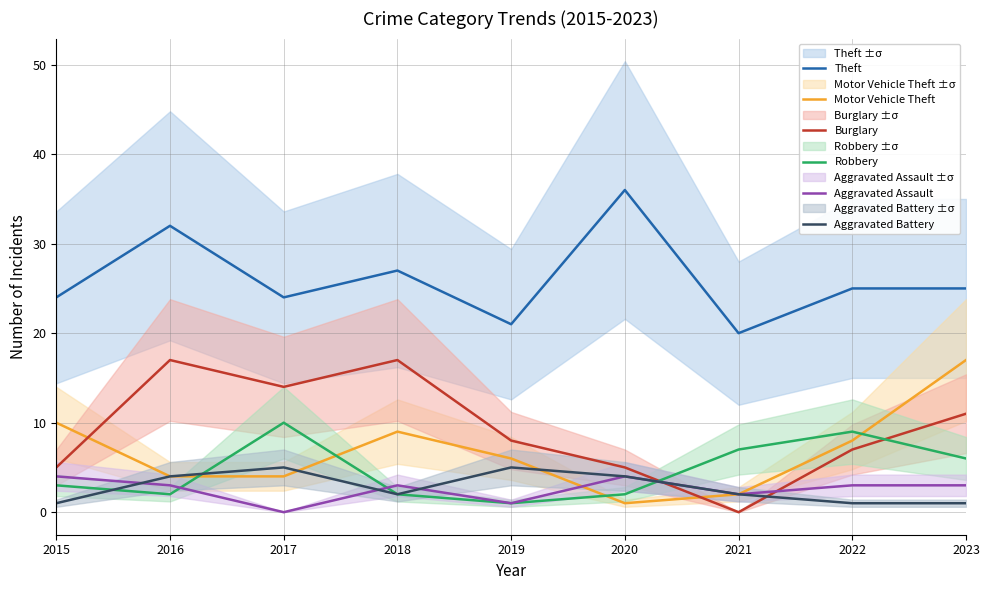

Is the value of Robbery at 2023 greater than the value of Motor Vehicle Theft at 2023?

No